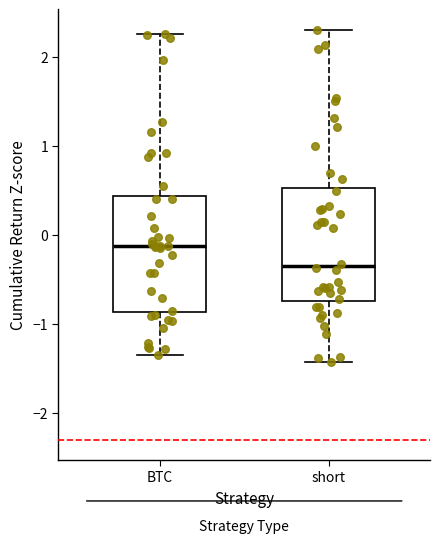

Which box's median line is the highest?

BTC